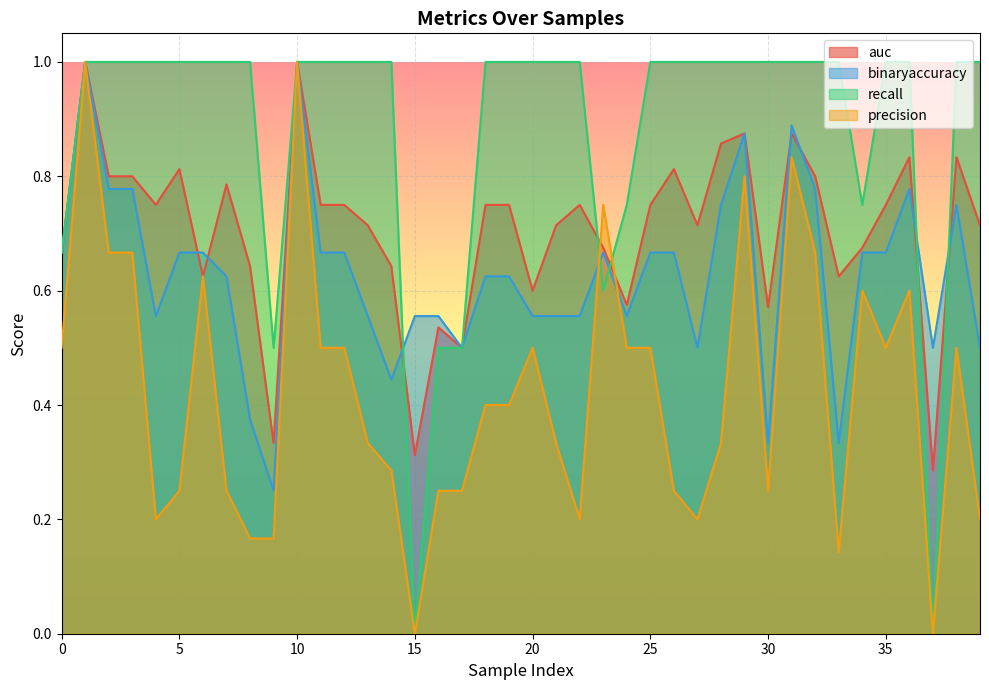

At how many categories does at least one series exceed 0?

40